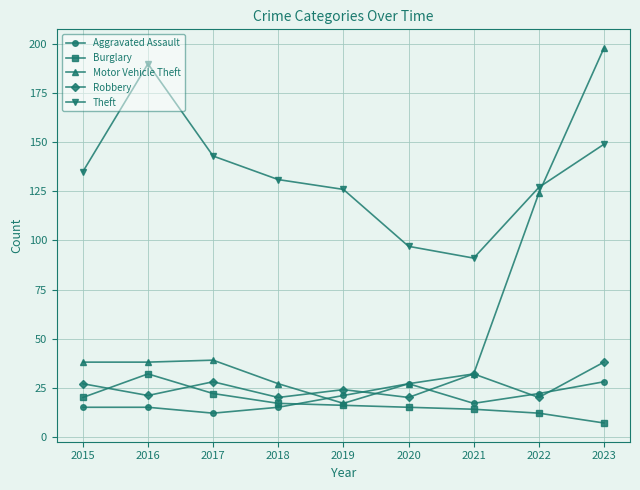

Does the chart have visible grid lines?

Yes